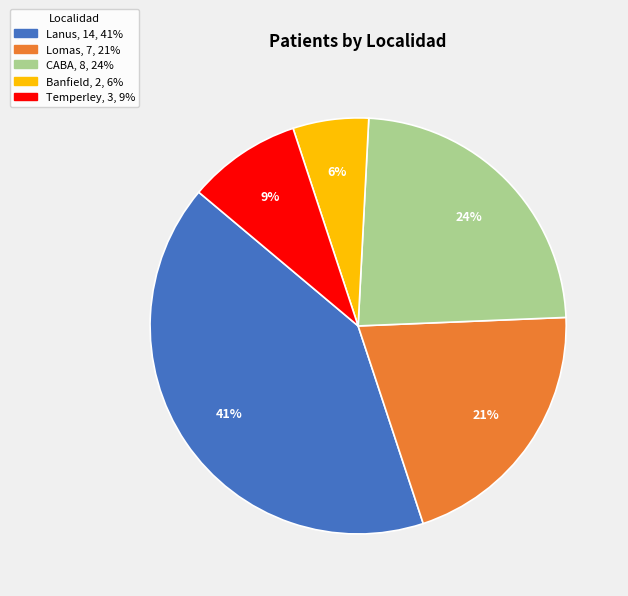

To the nearest percent, what percentage of the pie is Temperley?

9%